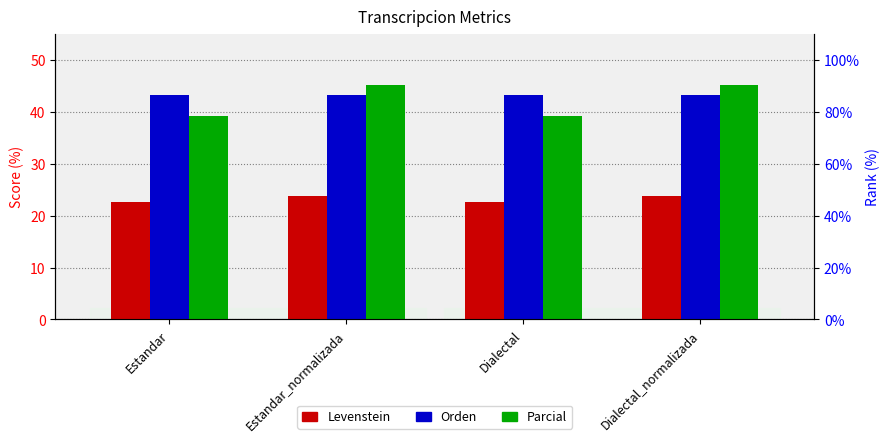

Is it true that Levenstein equals 22.5 at Estandar?

True